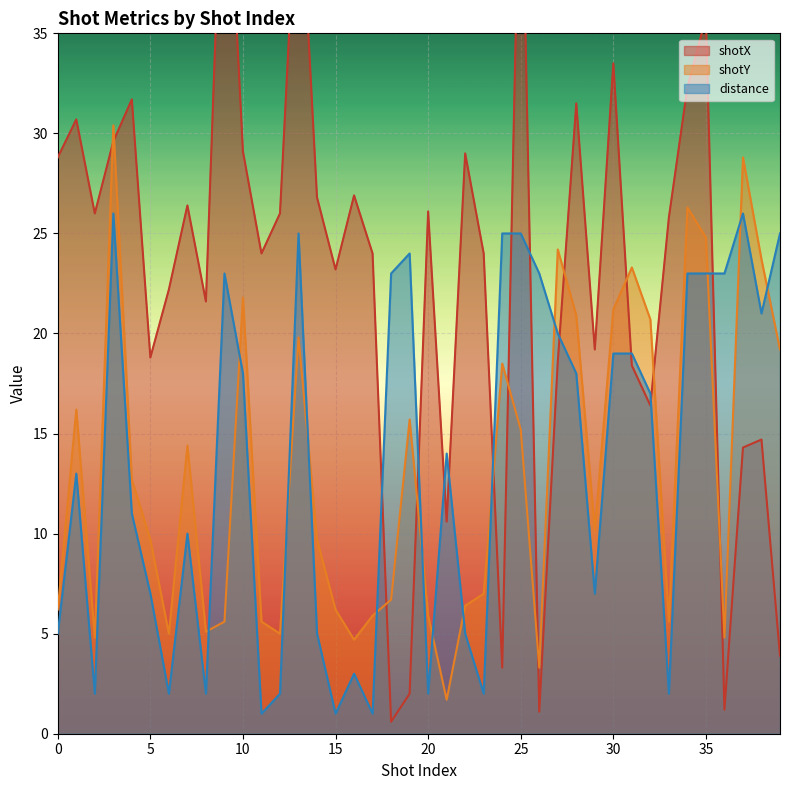

Reading left to right, list all the values displayed in this chart.

shotX: 28.8	30.7	26.0	29.6	31.7	18.8	22.2	26.4	21.6	47.4	29.1	24.0	26.0	44.3	26.8	23.2	26.9	24.0	0.6	2.0	26.1	10.6	29.0	24.0	3.3	46.8	1.1	18.6	31.5	19.2	33.5	18.4	16.4	25.8	32.3	35.8	1.2	14.3	14.7	3.9
shotY: 6.2	16.2	4.8	30.4	12.7	9.7	5.0	14.4	5.1	5.6	21.8	5.6	5.0	19.8	9.7	6.2	4.7	5.9	6.7	15.7	5.9	1.7	6.4	7.0	18.5	15.2	3.3	24.2	20.9	10.2	21.2	23.3	20.7	5.6	26.3	24.8	4.8	28.8	23.7	19.2
distance: 5.0	13.0	2.0	26.0	11.0	7.0	2.0	10.0	2.0	23.0	18.0	1.0	2.0	25.0	5.0	1.0	3.0	1.0	23.0	24.0	2.0	14.0	5.0	2.0	25.0	25.0	23.0	20.0	18.0	7.0	19.0	19.0	17.0	2.0	23.0	23.0	23.0	26.0	21.0	25.0